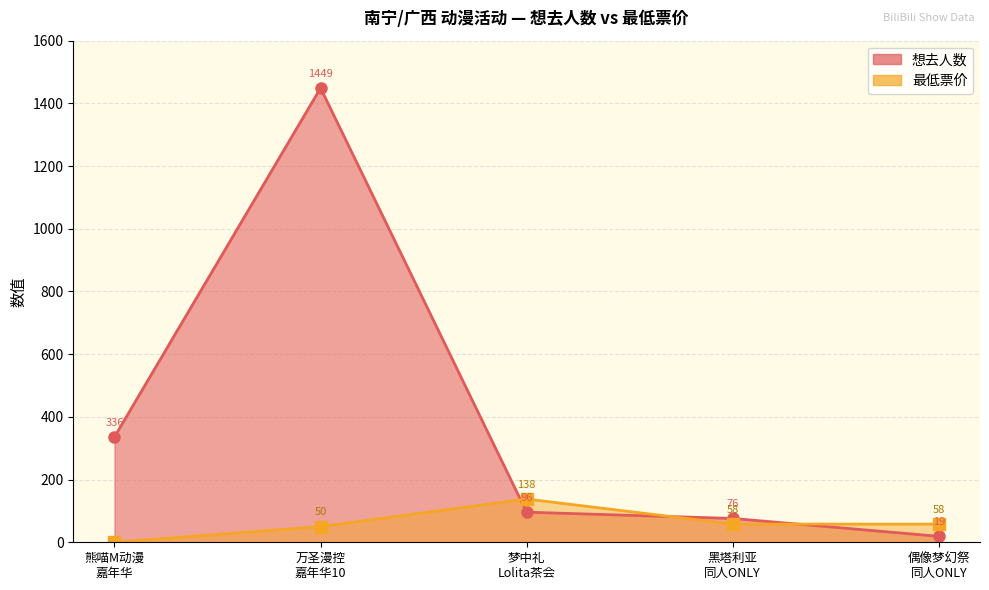

What position from the left is 偶像梦幻祭 同人ONLY?

5